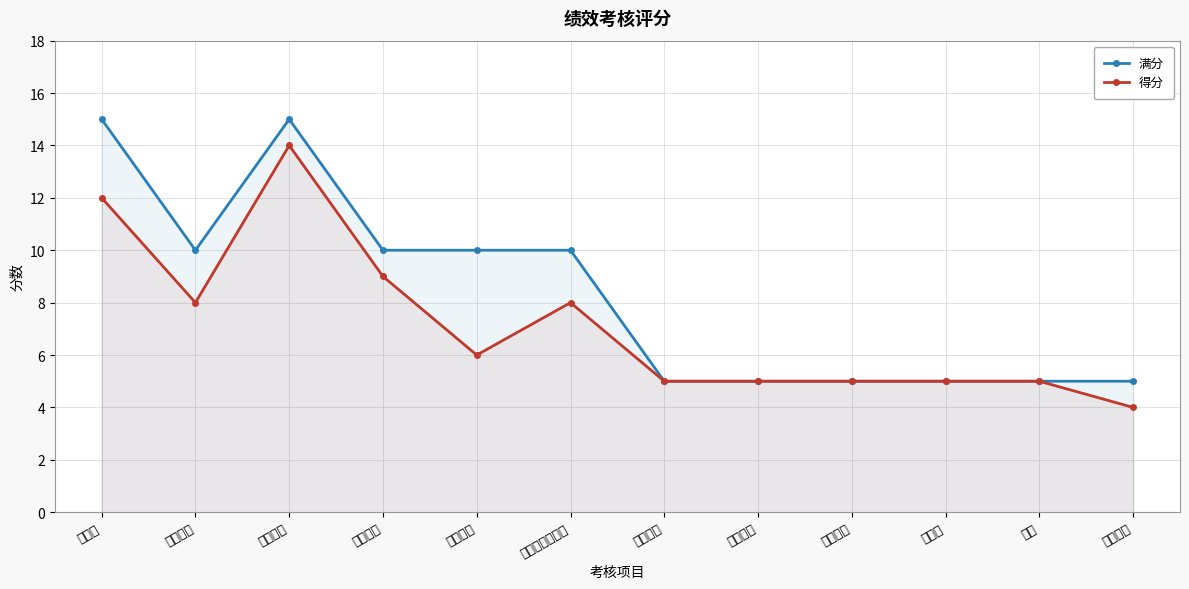

Reading left to right, list all the values displayed in this chart.

满分: 工作量=15	工作难度=10	工作质量=15	工作进度=10	文档质量=10	工作总结、计划=10	工作纪律=5	团队精神=5	工作态度=5	执行力=5	培训=5	业余学习=5
得分: 工作量=12	工作难度=8	工作质量=14	工作进度=9	文档质量=6	工作总结、计划=8	工作纪律=5	团队精神=5	工作态度=5	执行力=5	培训=5	业余学习=4